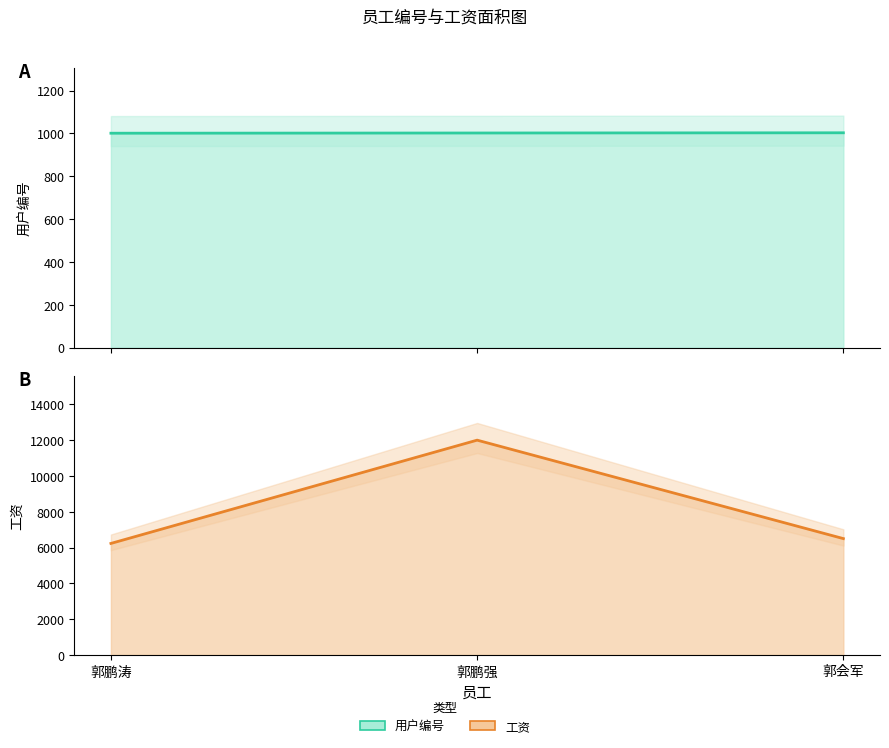

At how many categories does at least one series exceed 6723?

1